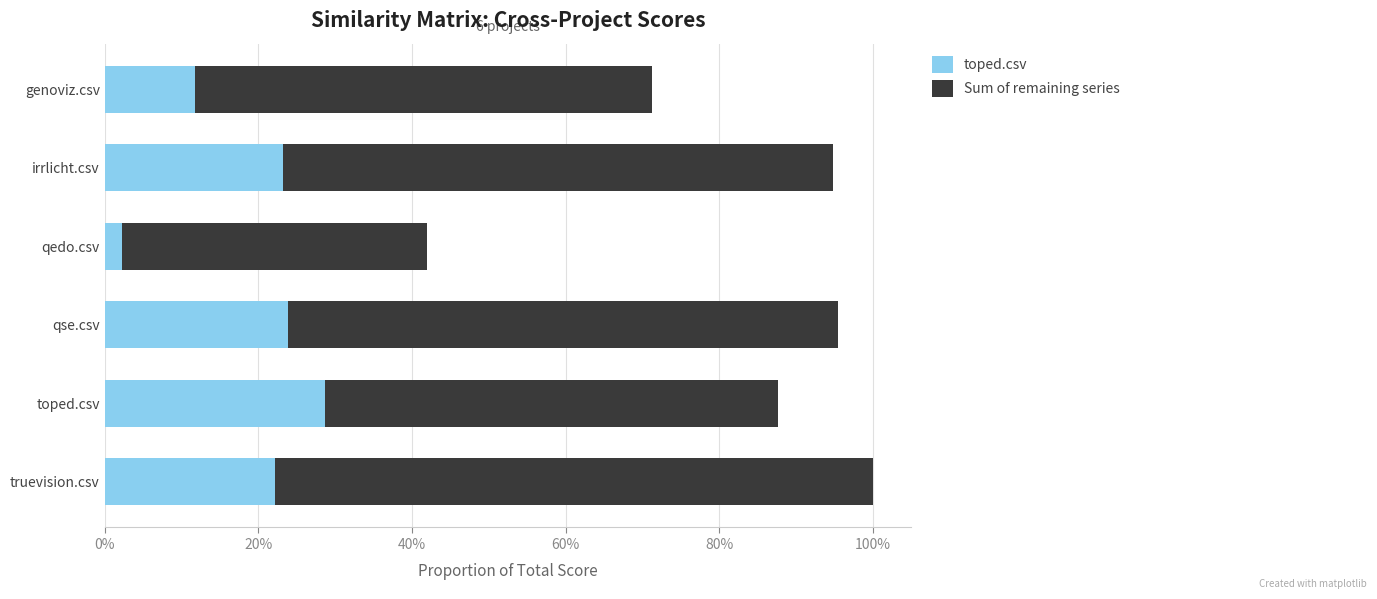

What are all the series names shown in the legend?

toped.csv, Sum of remaining series